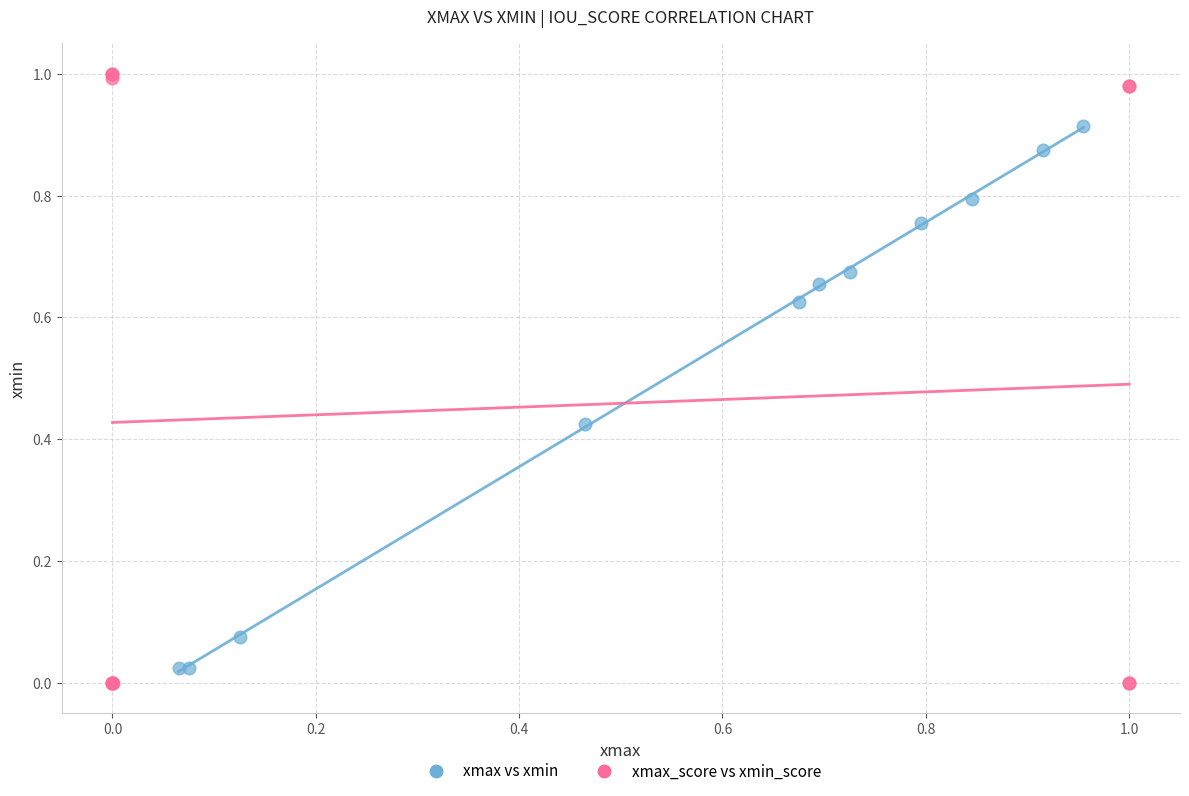

Which series contains the highest Y value?

xmax_score vs xmin_score